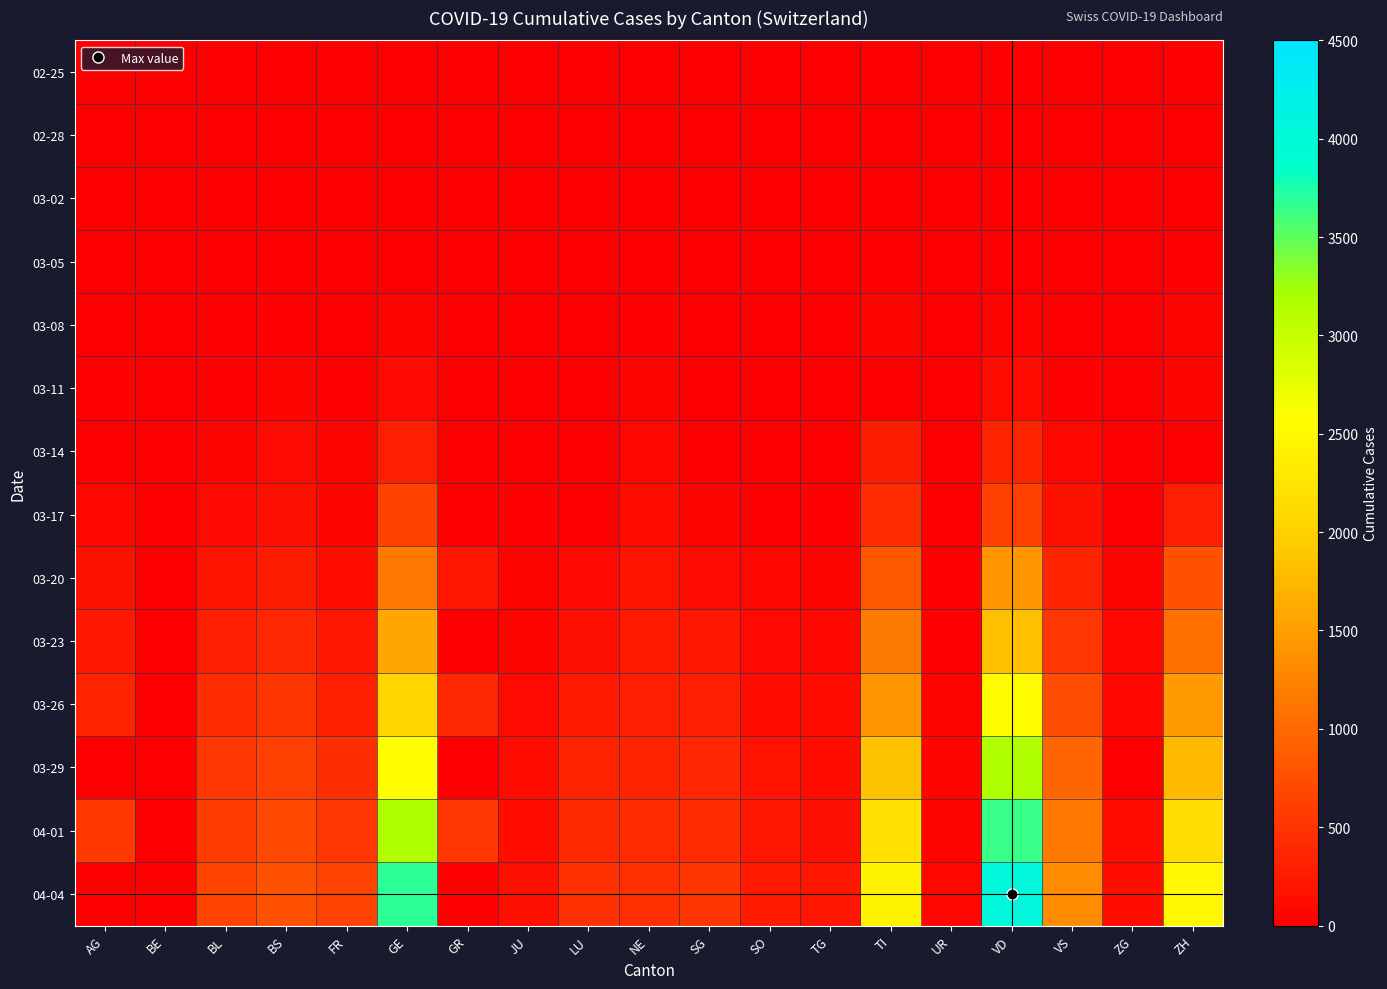

Between NE and JU, which is larger?

NE